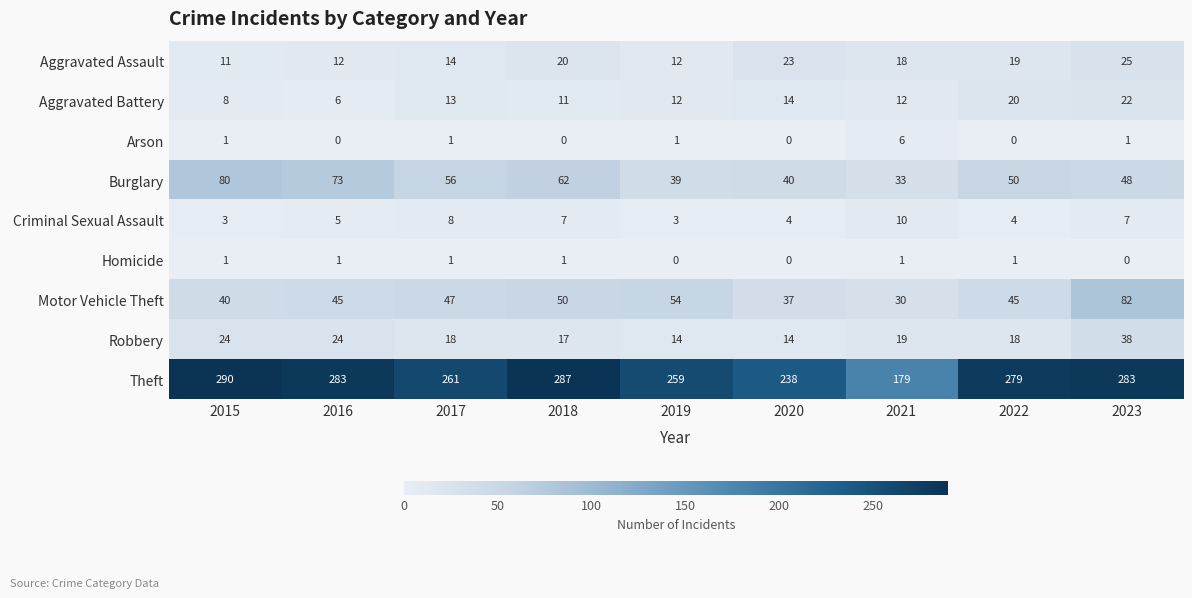

At which label is Criminal Sexual Assault closest to 6?

2016